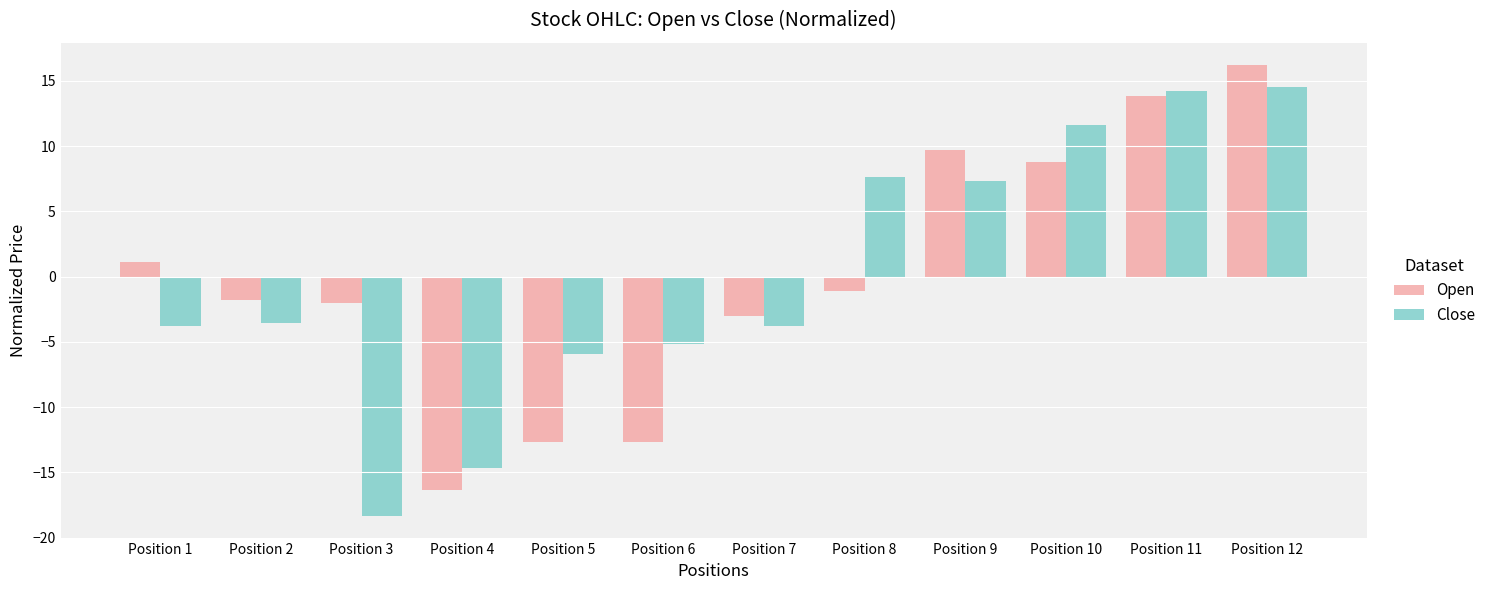

Where does the Open series first go above -1?

Position 1